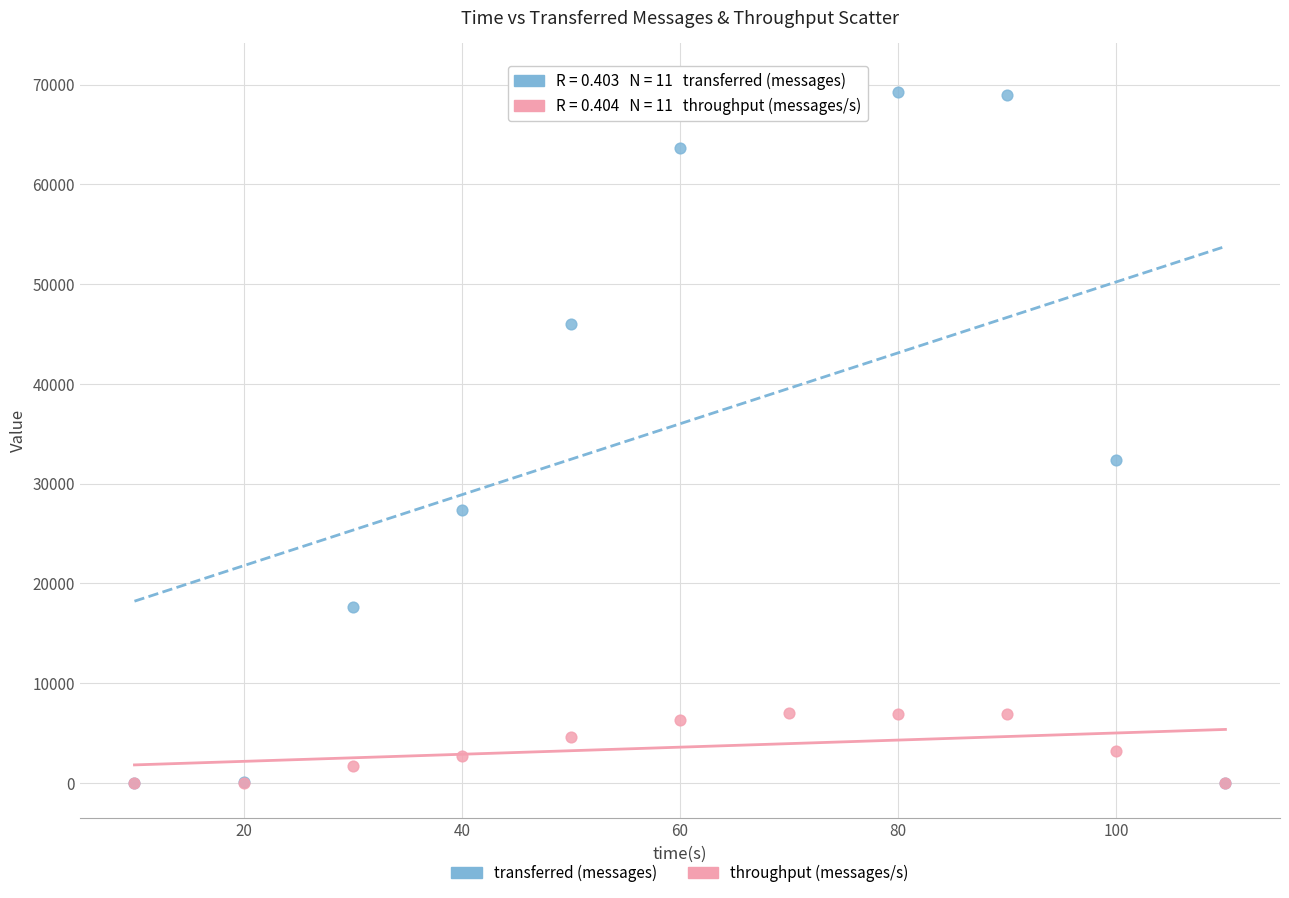

Which series has the largest Y range (max minus min)?

transferred (messages)